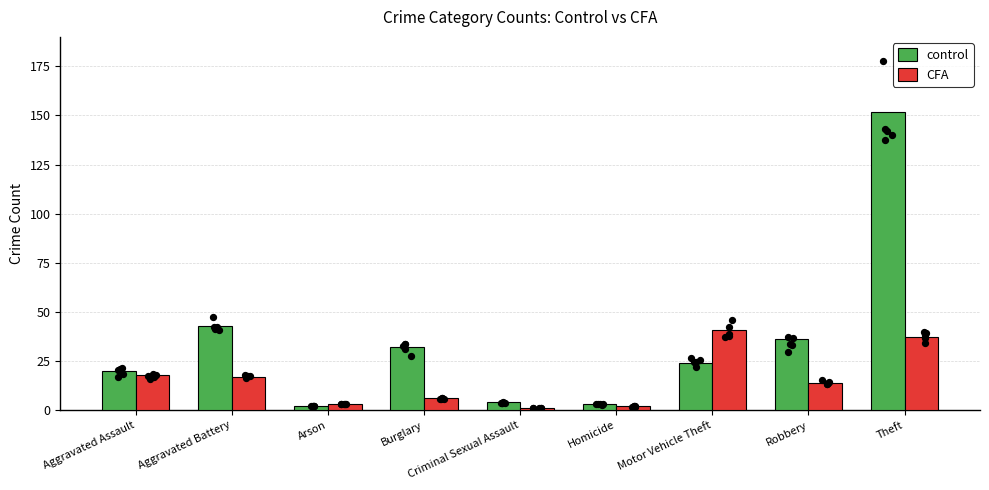

At which category is the sum across all series the highest?

Theft